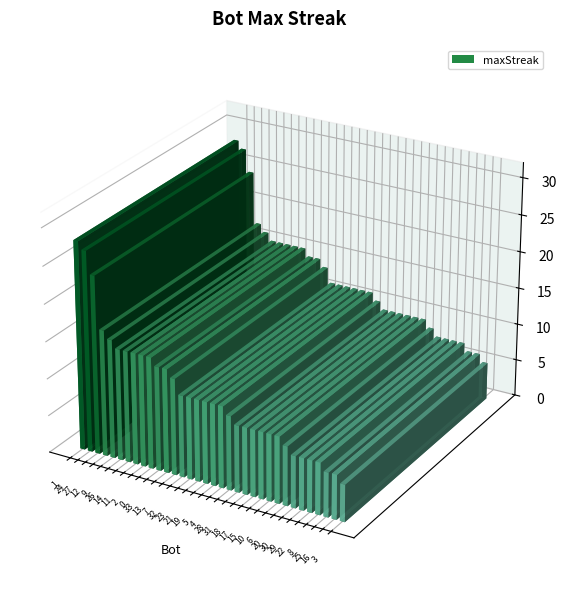

Is it true that the value at 0 is 15?

True